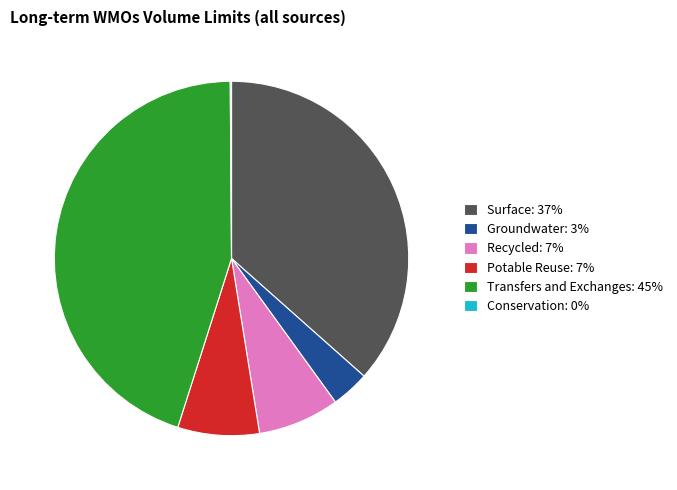

Is the sum of Potable Reuse: 7% and Surface: 37% greater than half?

No